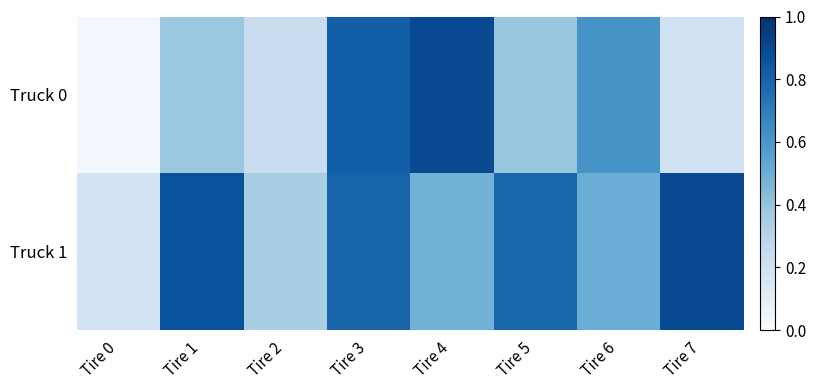

Reading right to left, transcribe all the data shown in this chart.

Truck 0: Tire 7=0.2	Tire 6=0.6	Tire 5=0.4	Tire 4=0.9	Tire 3=0.8	Tire 2=0.2	Tire 1=0.4	Tire 0=0.0
Truck 1: Tire 7=0.9	Tire 6=0.5	Tire 5=0.8	Tire 4=0.5	Tire 3=0.8	Tire 2=0.3	Tire 1=0.9	Tire 0=0.2